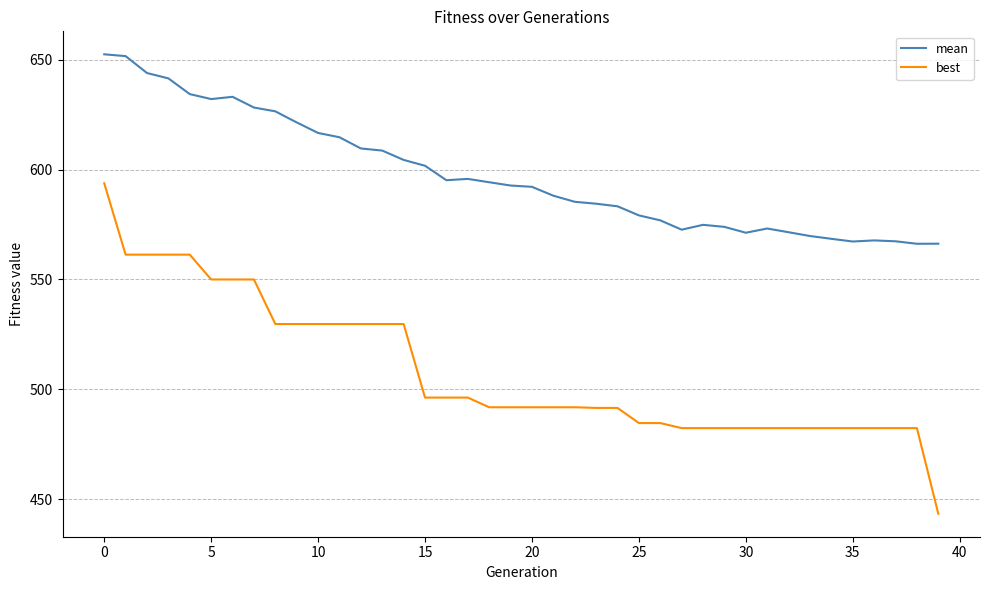

What is the minimum value for mean?

566.3